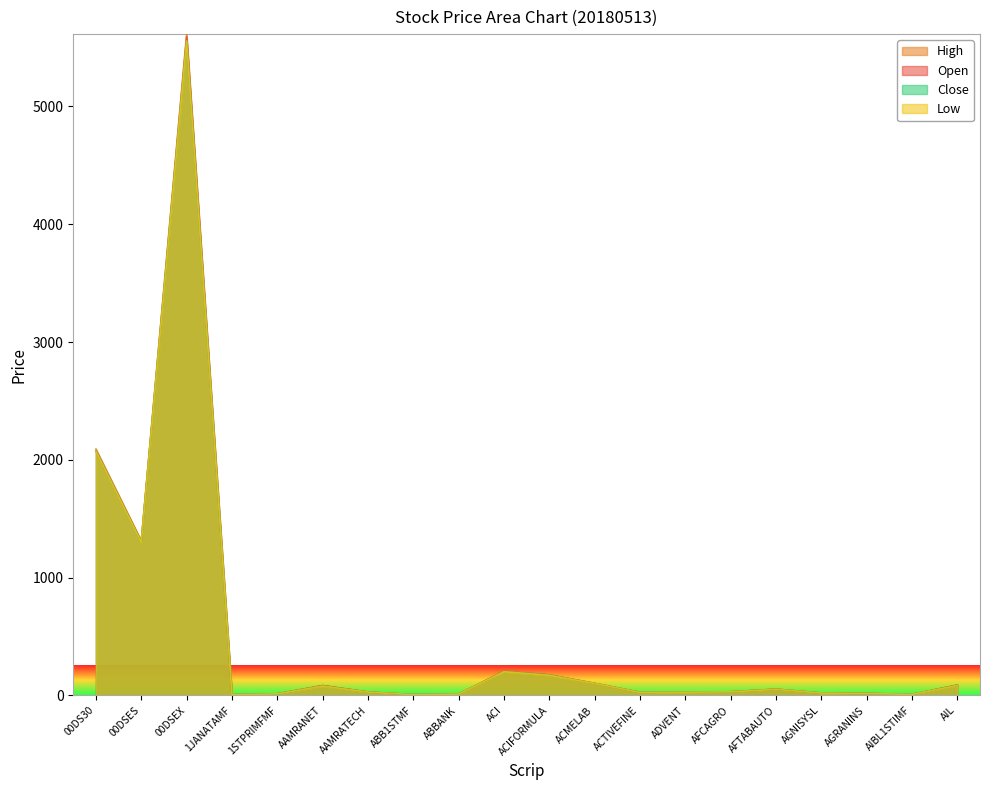

What is the value of the Low point at the 16th from the left?

51.7